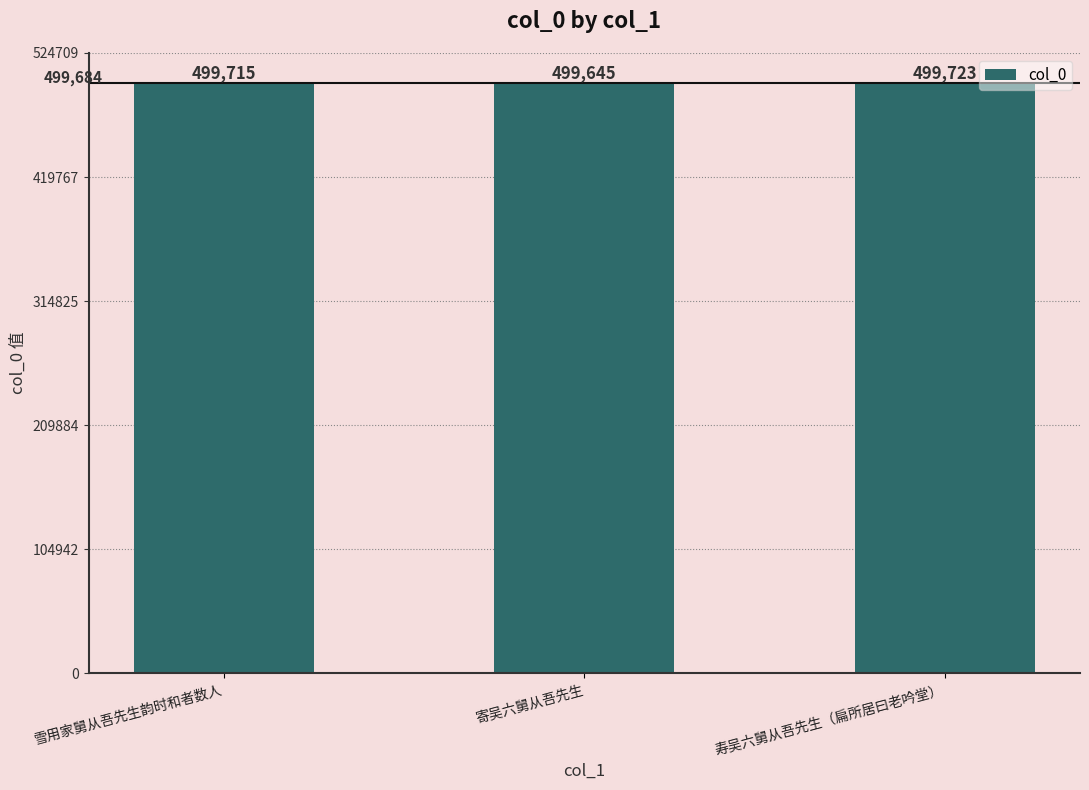

Rank the categories by value from highest to lowest.

寿吴六舅从吾先生（扁所居曰老吟堂）, 雪用家舅从吾先生韵时和者数人, 寄吴六舅从吾先生